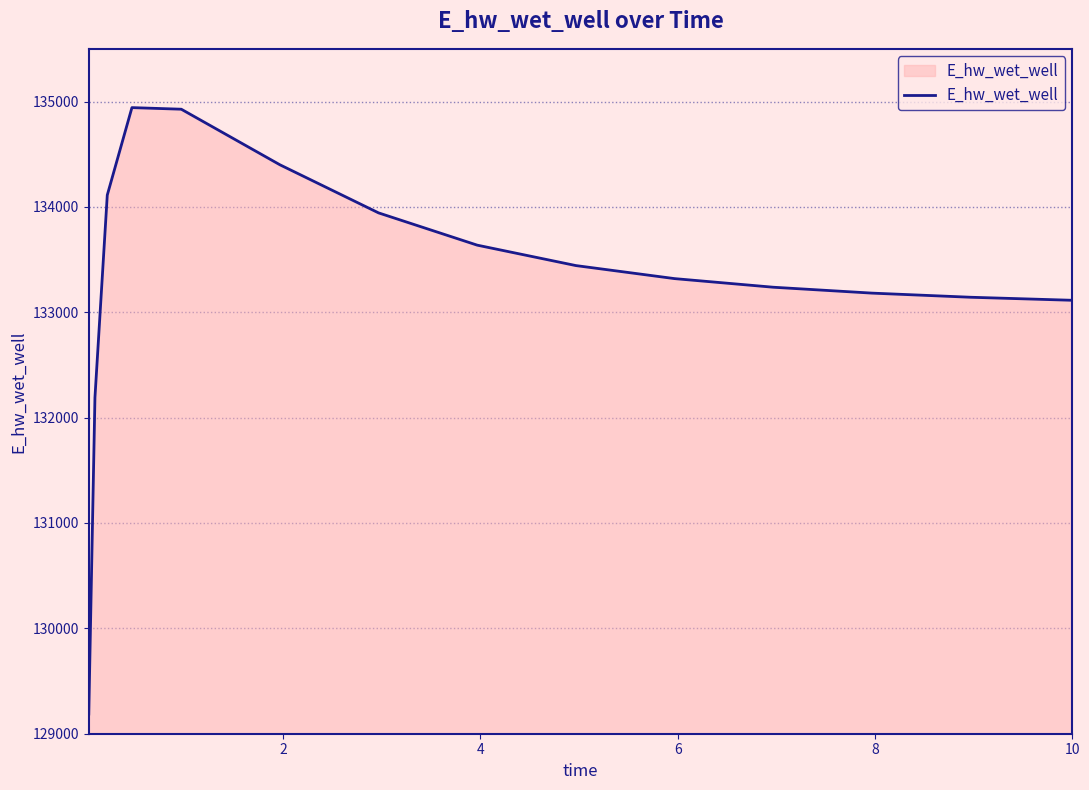

What is the maximum value shown in the chart?

134942.1